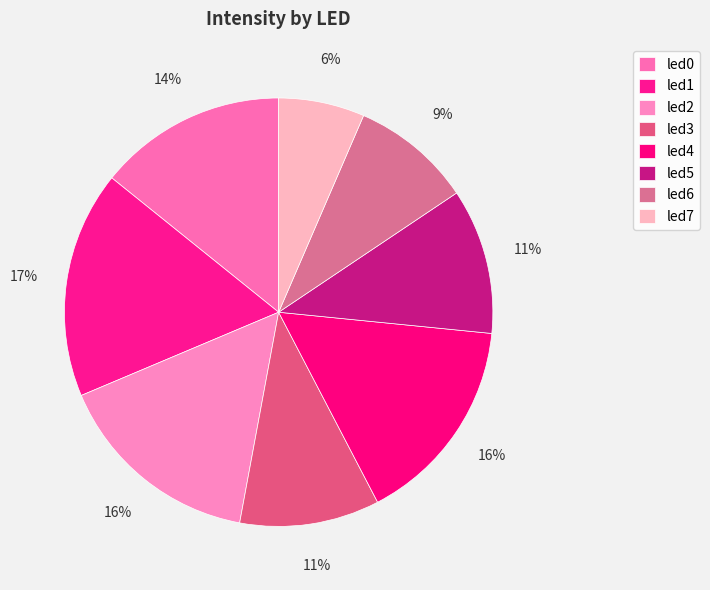

Rank the categories by value from highest to lowest.

led1, led4, led2, led0, led5, led3, led6, led7